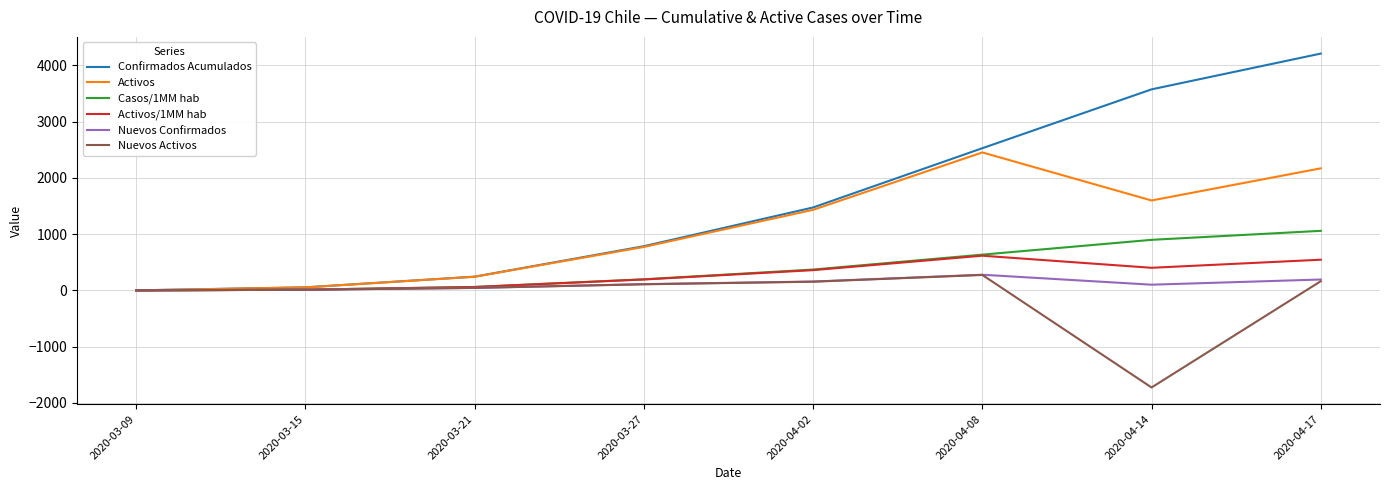

Which series has the largest total across all categories?

Confirmados Acumulados